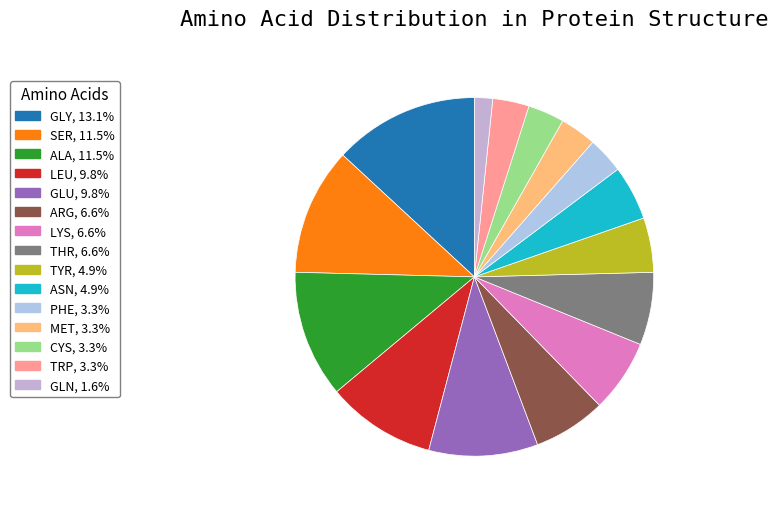

How many segments does this pie chart have?

15